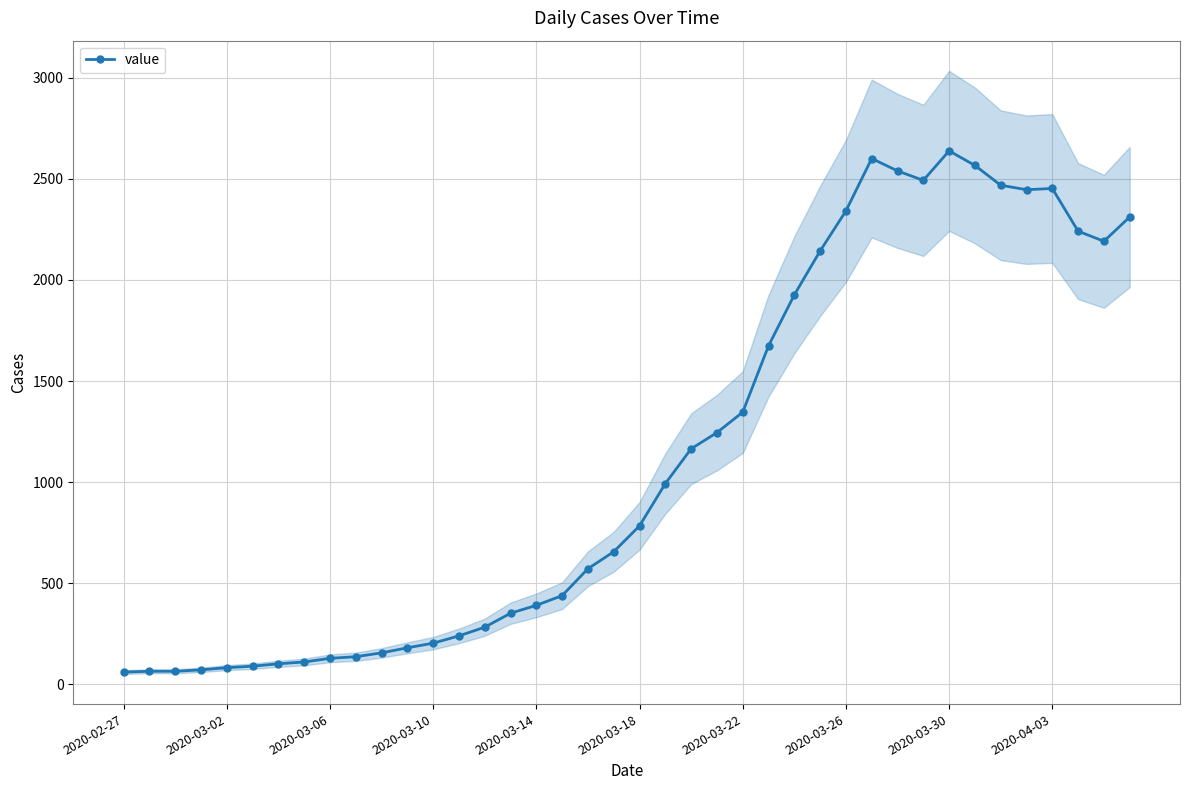

The value at 31 is 4124. True or false?

False